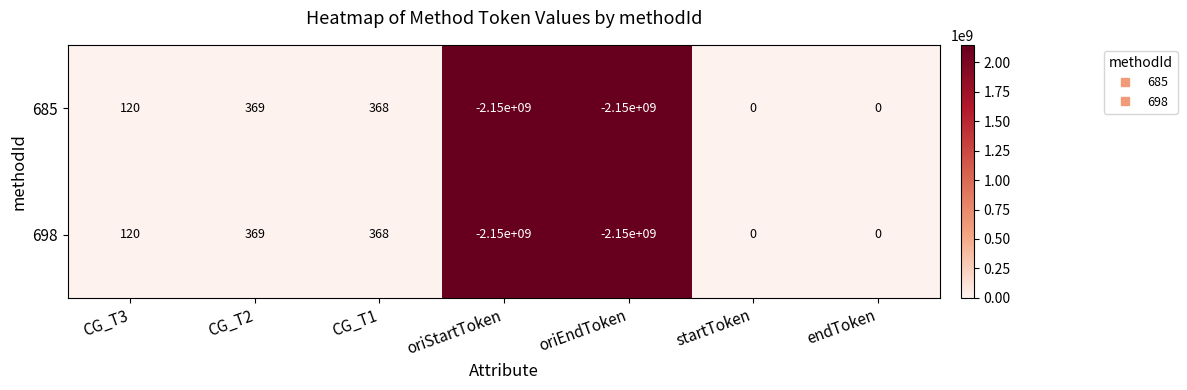

What is the sum of all 685 values?

-4299999143